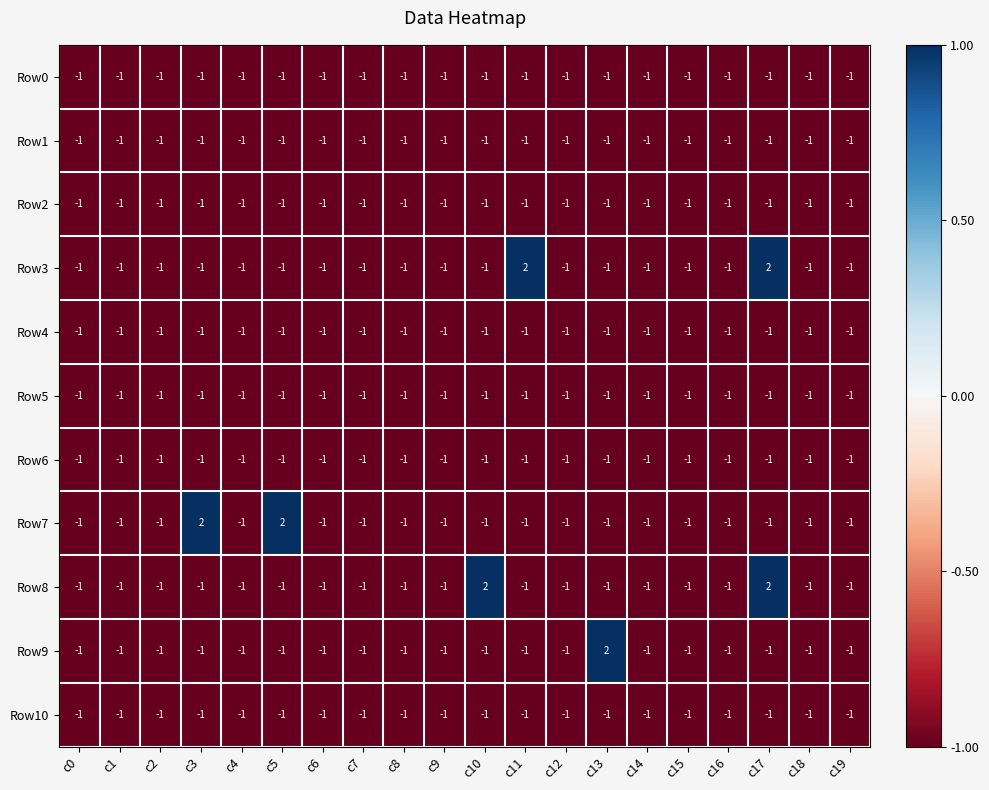

Is it true that Row4 equals -1 at c2?

True